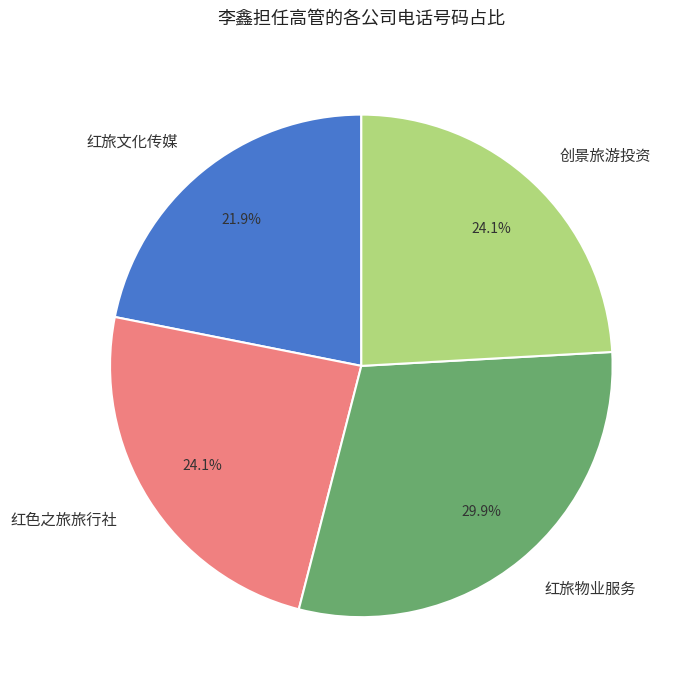

Which has a higher value, 红旅物业服务 or 红旅文化传媒?

红旅物业服务